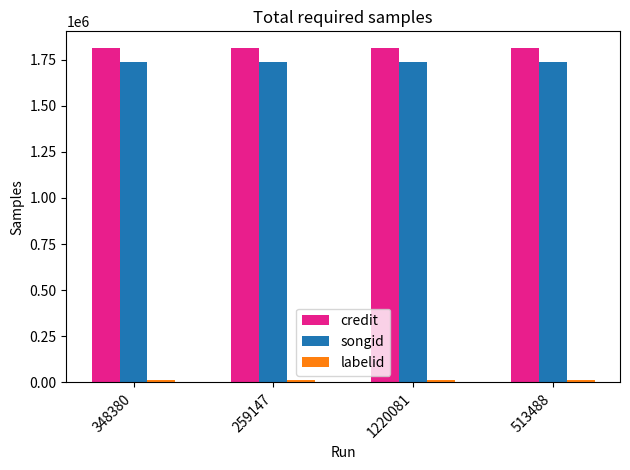

The value of songid at 259147 is 2287755. True or false?

False